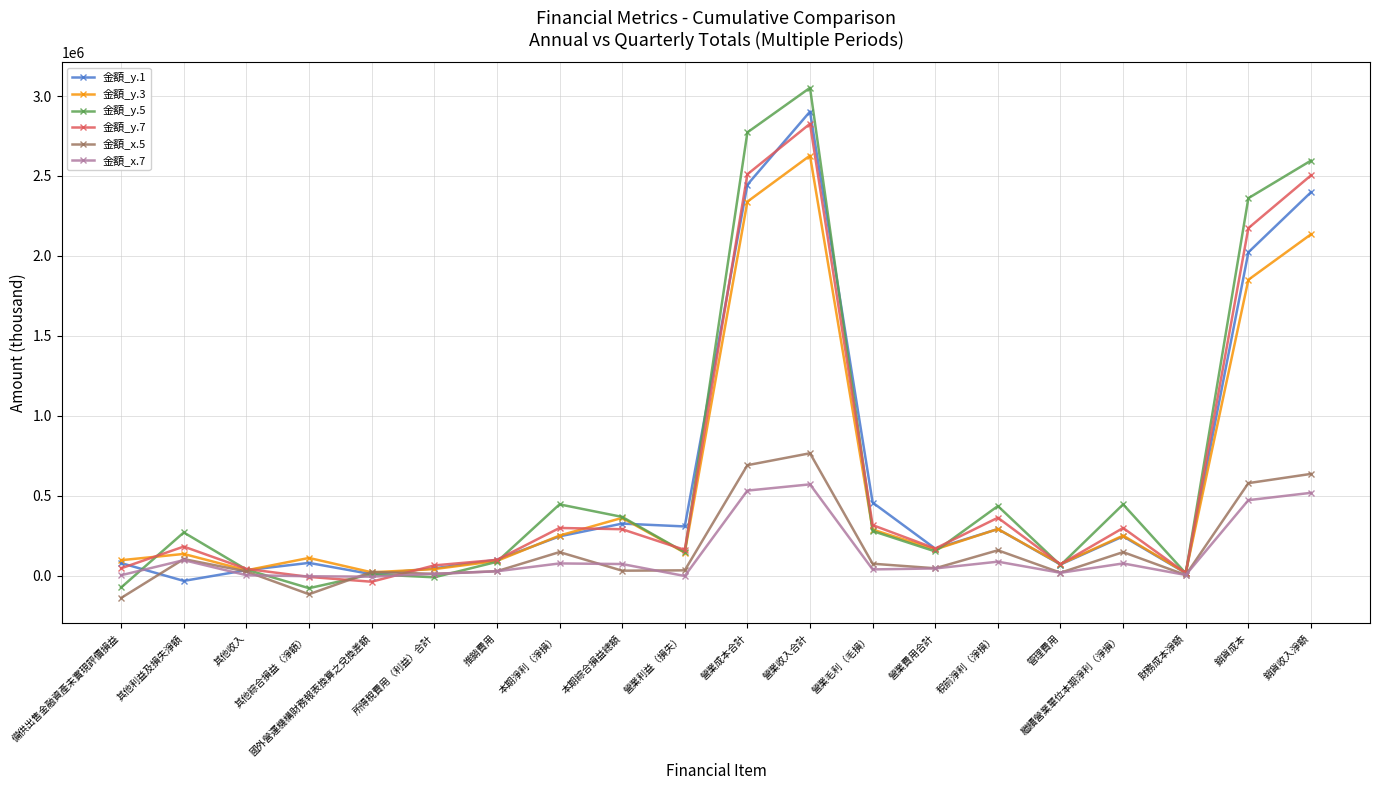

What is the label of the 20th point from the left?

銷貨收入淨額